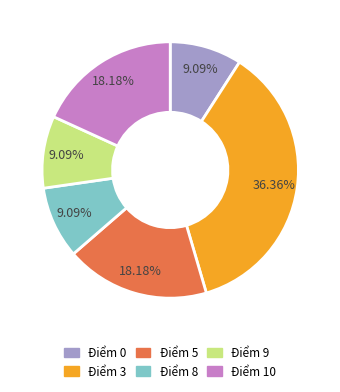

What percentage is the Điểm 3 slice, to the nearest percent?

36%